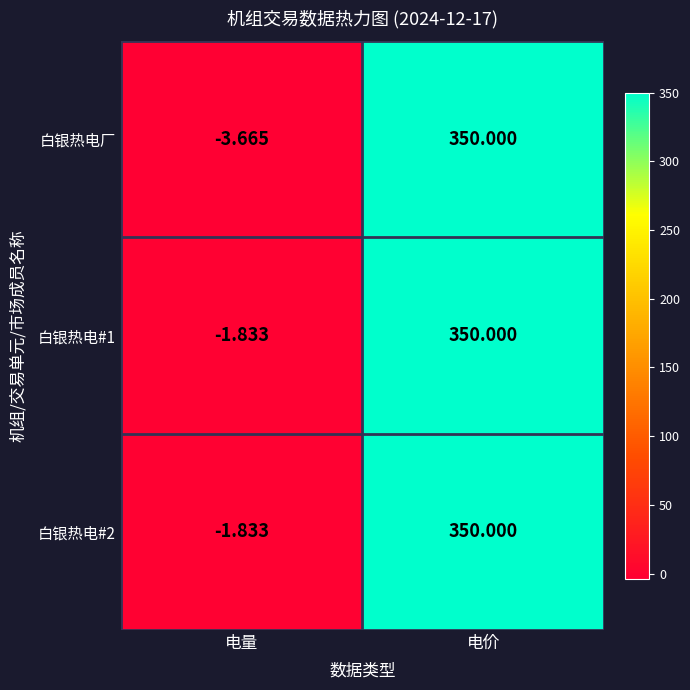

What is the greatest value displayed?

350.0